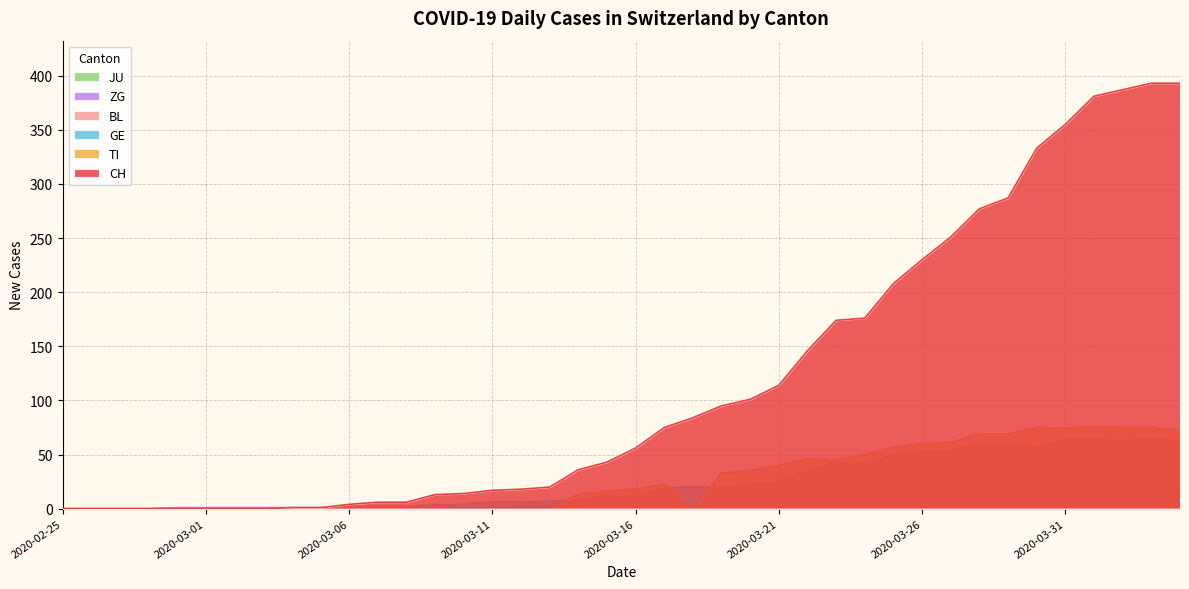

True or false: CH has more than 0 interior local peaks.

False